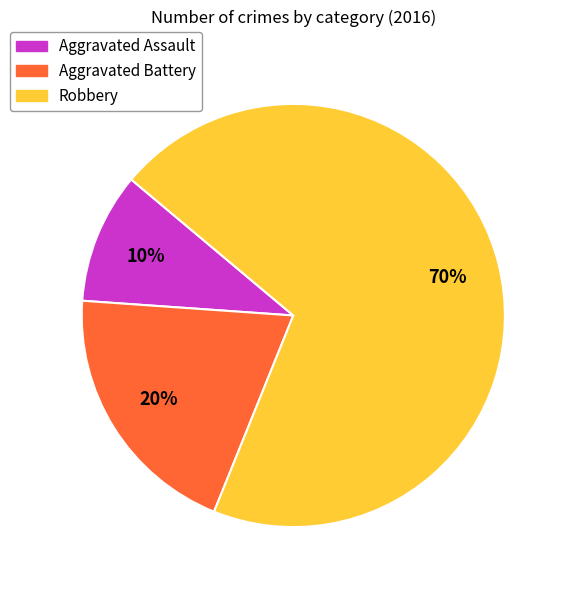

To the nearest percent, what is the difference between the Aggravated Battery and Aggravated Assault slice percentages?

10%